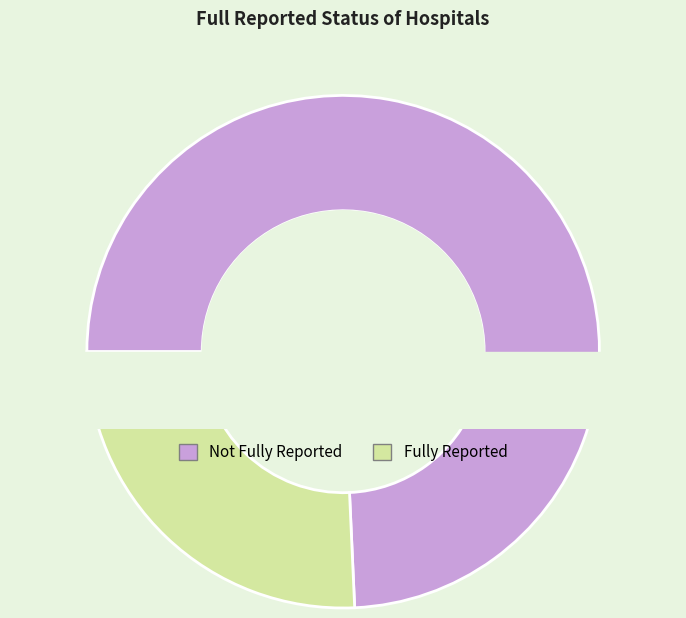

What is the change in value from false to true?

-17